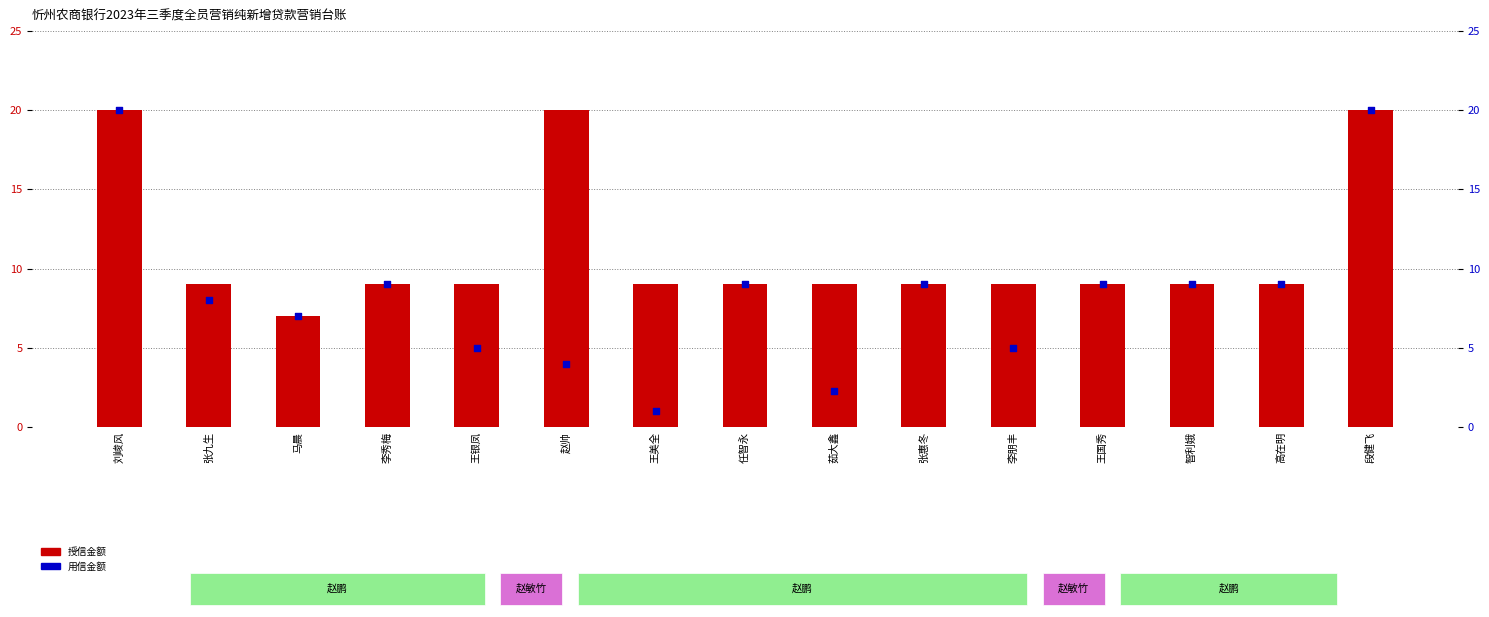

Which series reaches the minimum Y coordinate?

用信金额